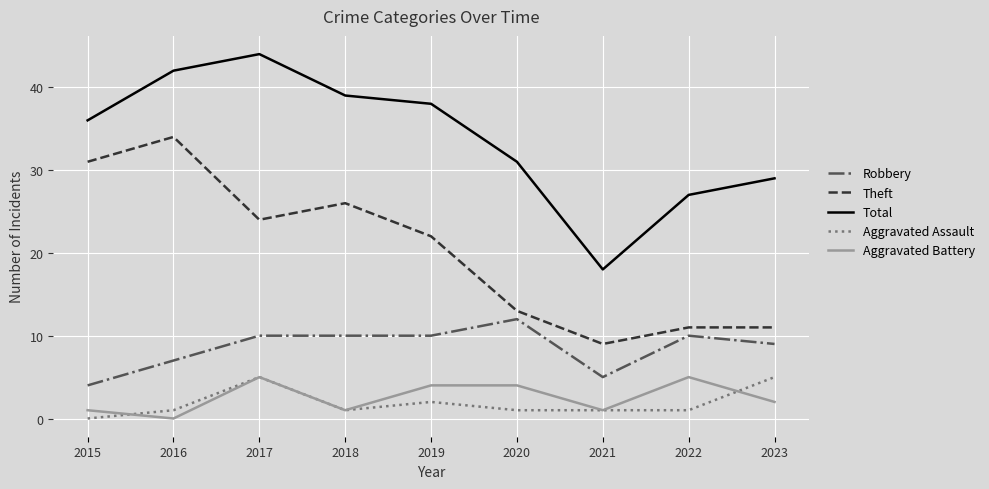

Read the Aggravated Assault value at 2023.

5